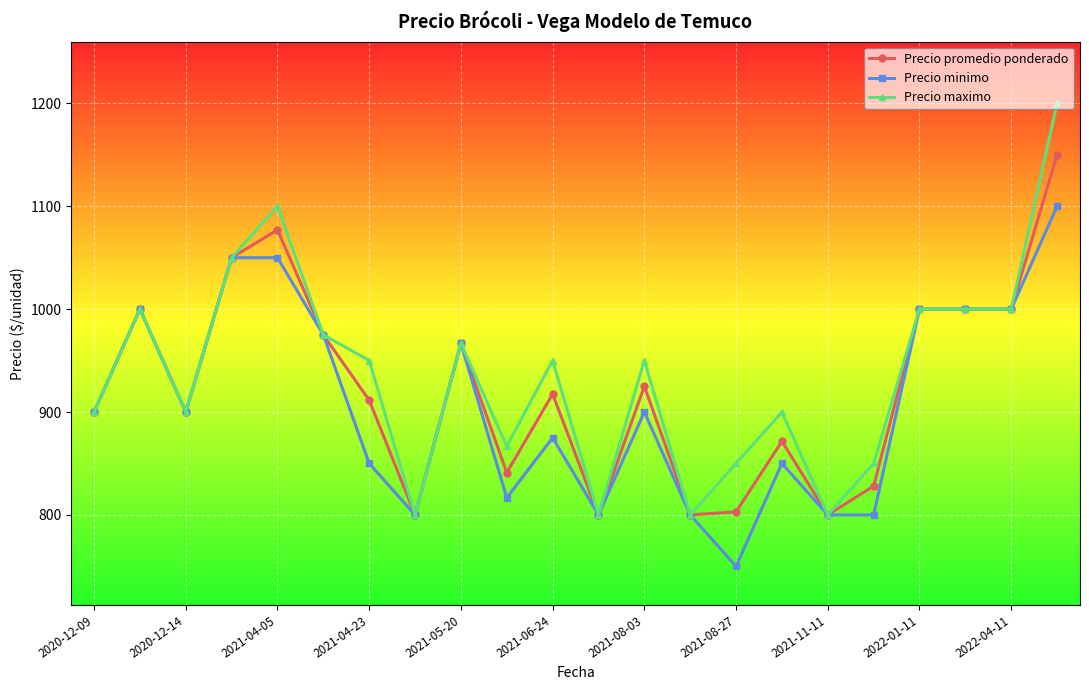

What is the highest value of the Precio minimo series?

1100.0